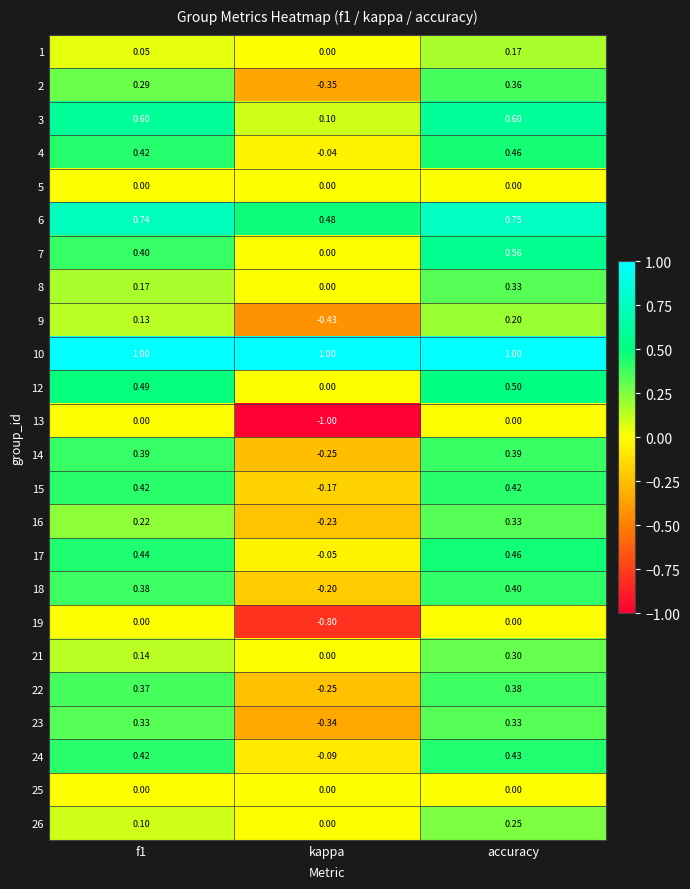

Is the value of 12 at f1 greater than the value of 13 at kappa?

Yes